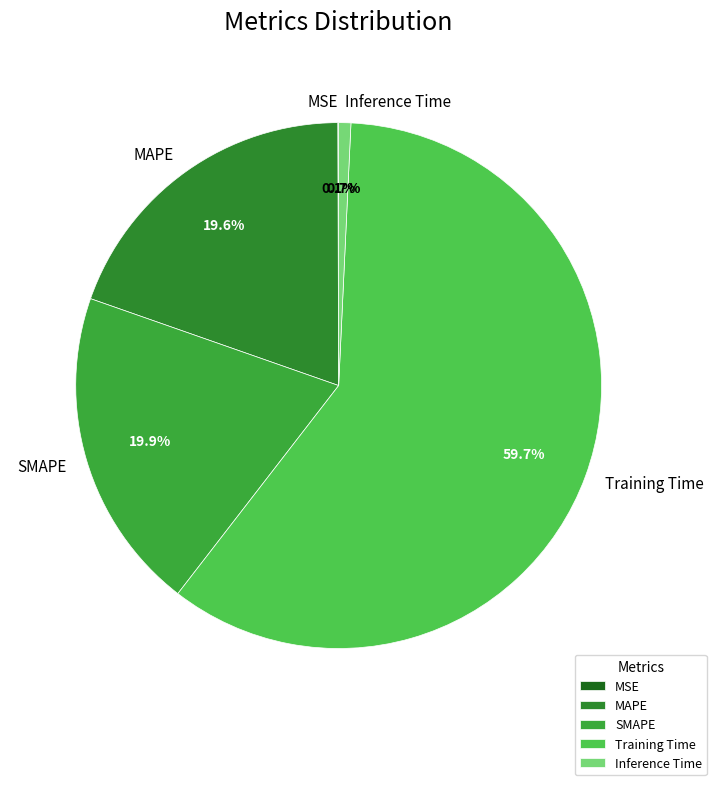

Does MAPE represent more than half of the total?

No